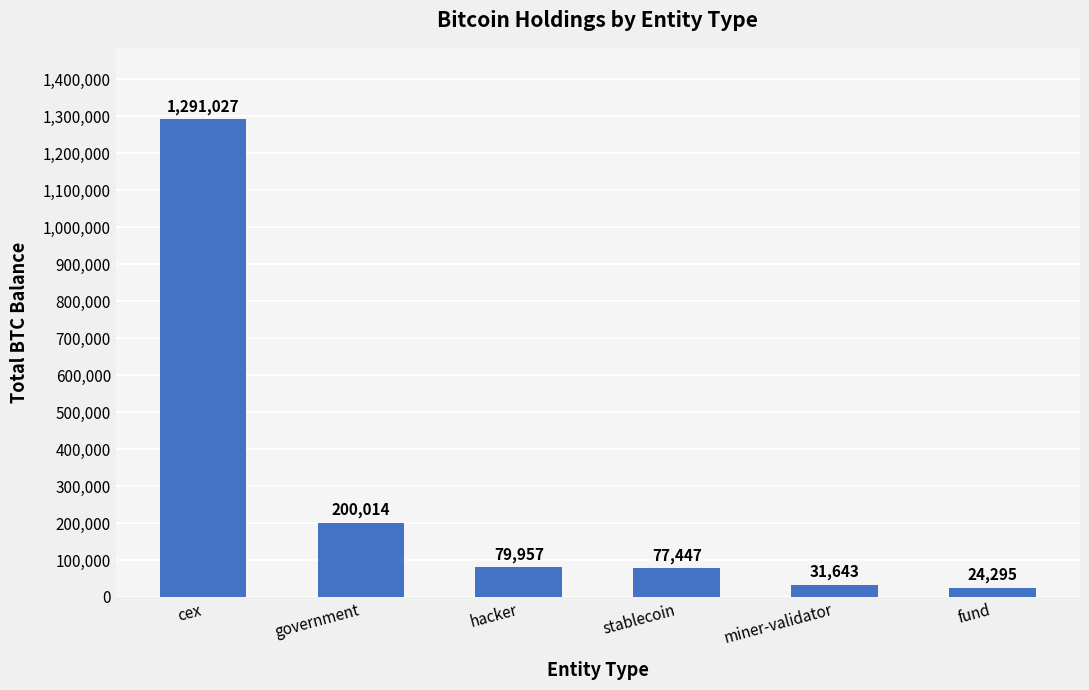

What is the label of the 5th bar from the right?

government